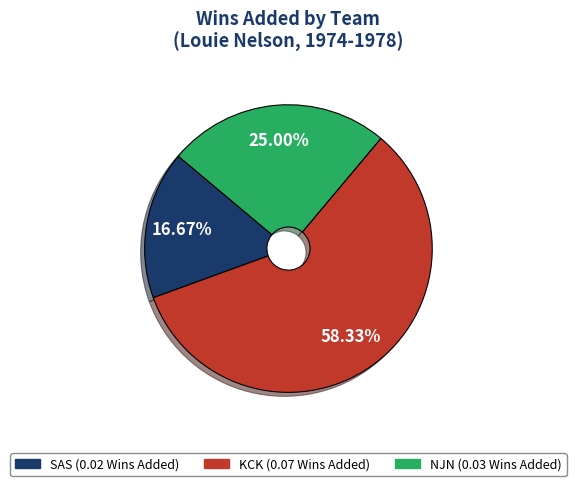

Does any single category account for the majority?

Yes